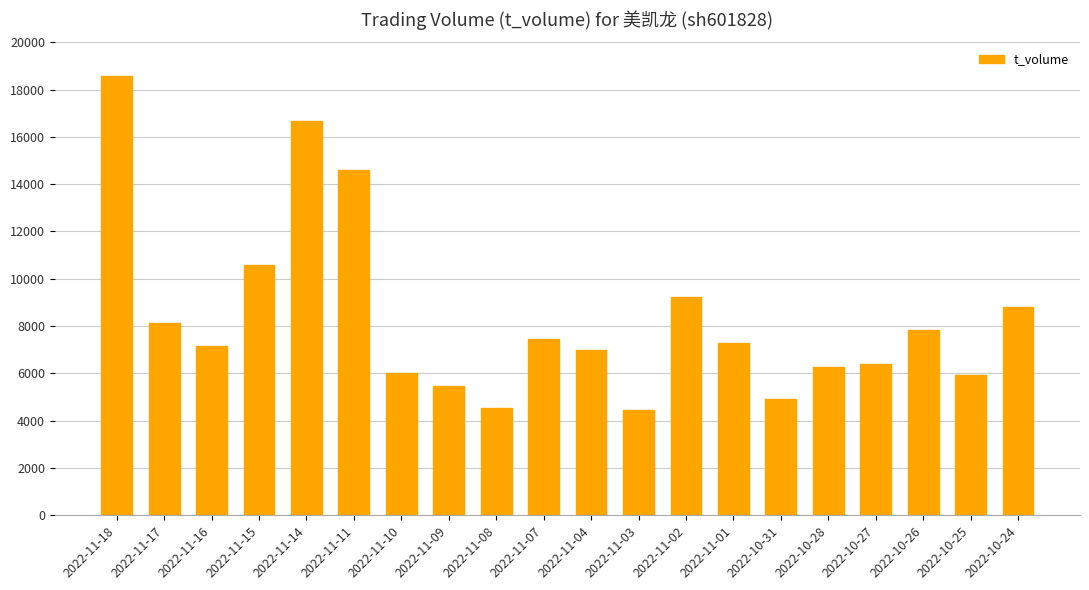

What is the change in value from 2022-11-15 to 2022-10-26?

-2726